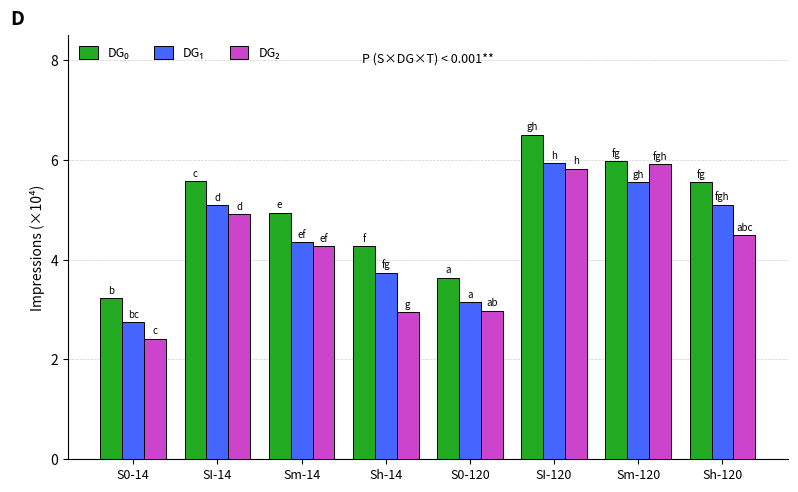

At which category is the sum across all series the highest?

SI-120